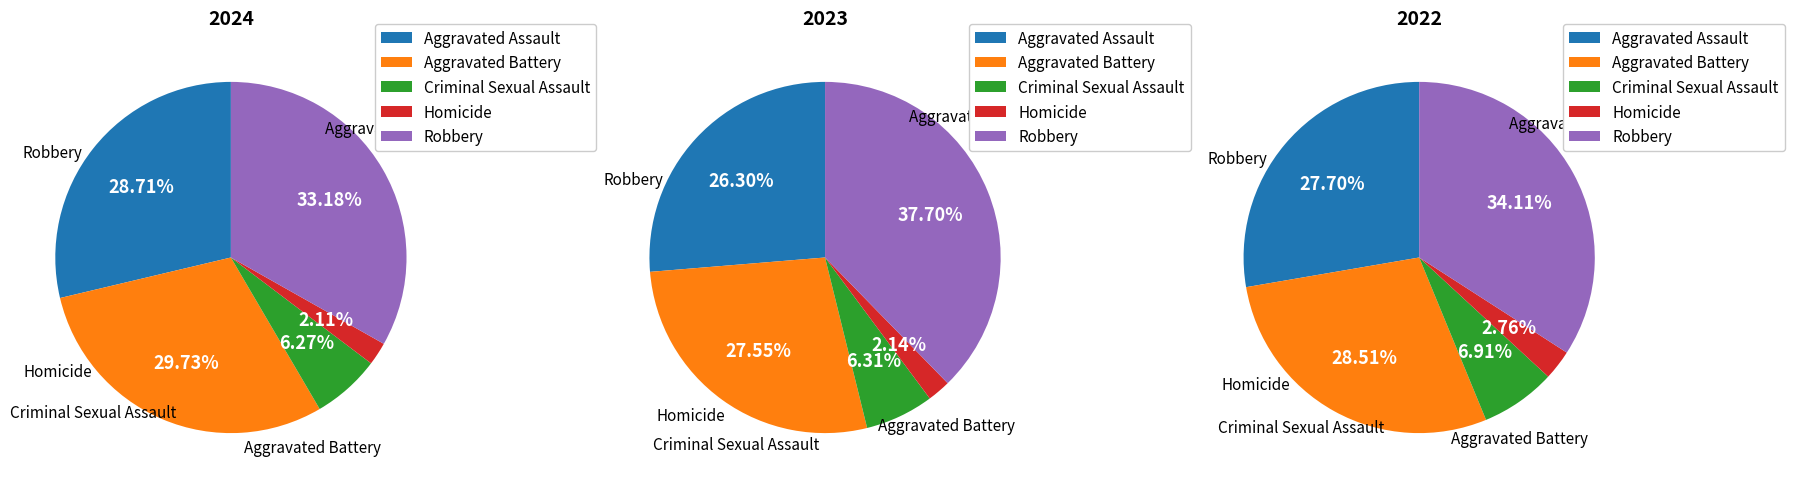

Which series has the widest spread of values?

2023